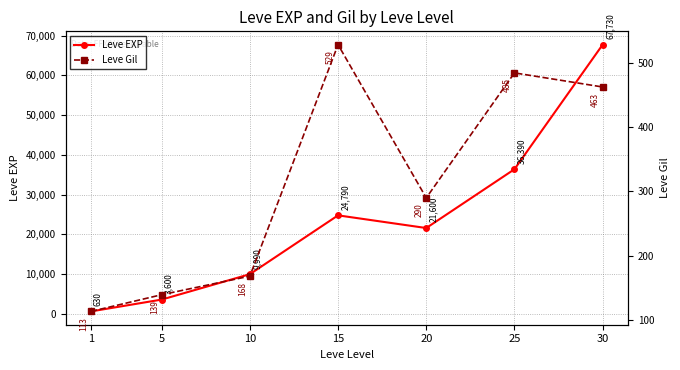

Read the Leve Gil value at 5.

139